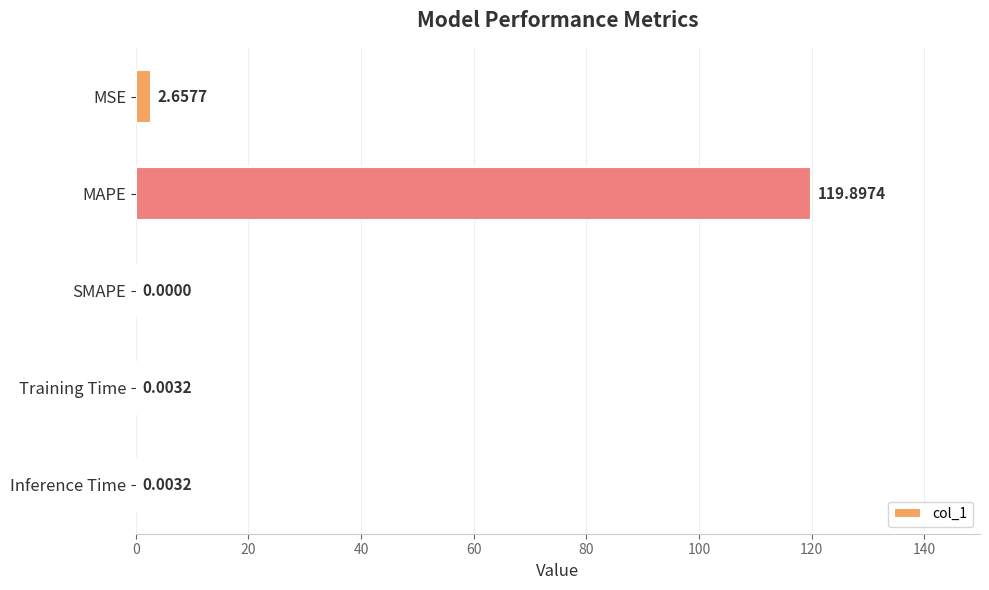

Which category has the highest value across all series?

MAPE